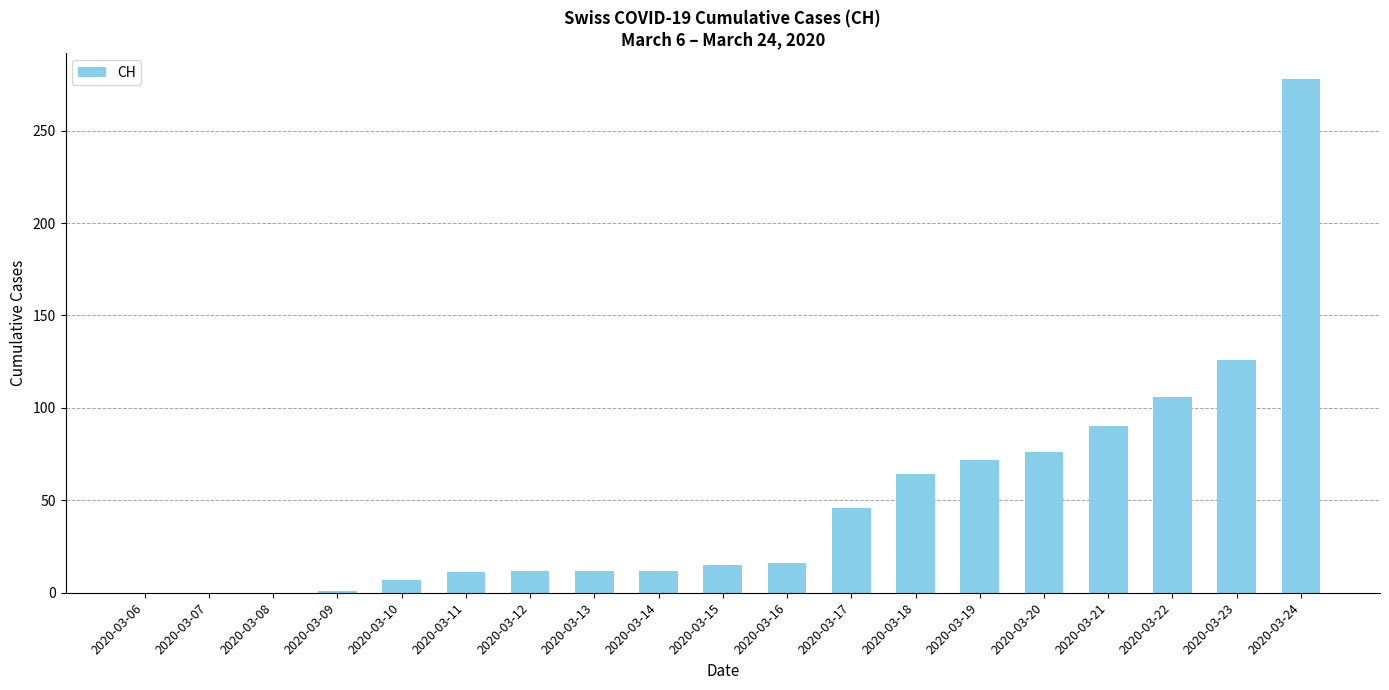

The chart shows a value of 126 at 2020-03-23. True or false?

True